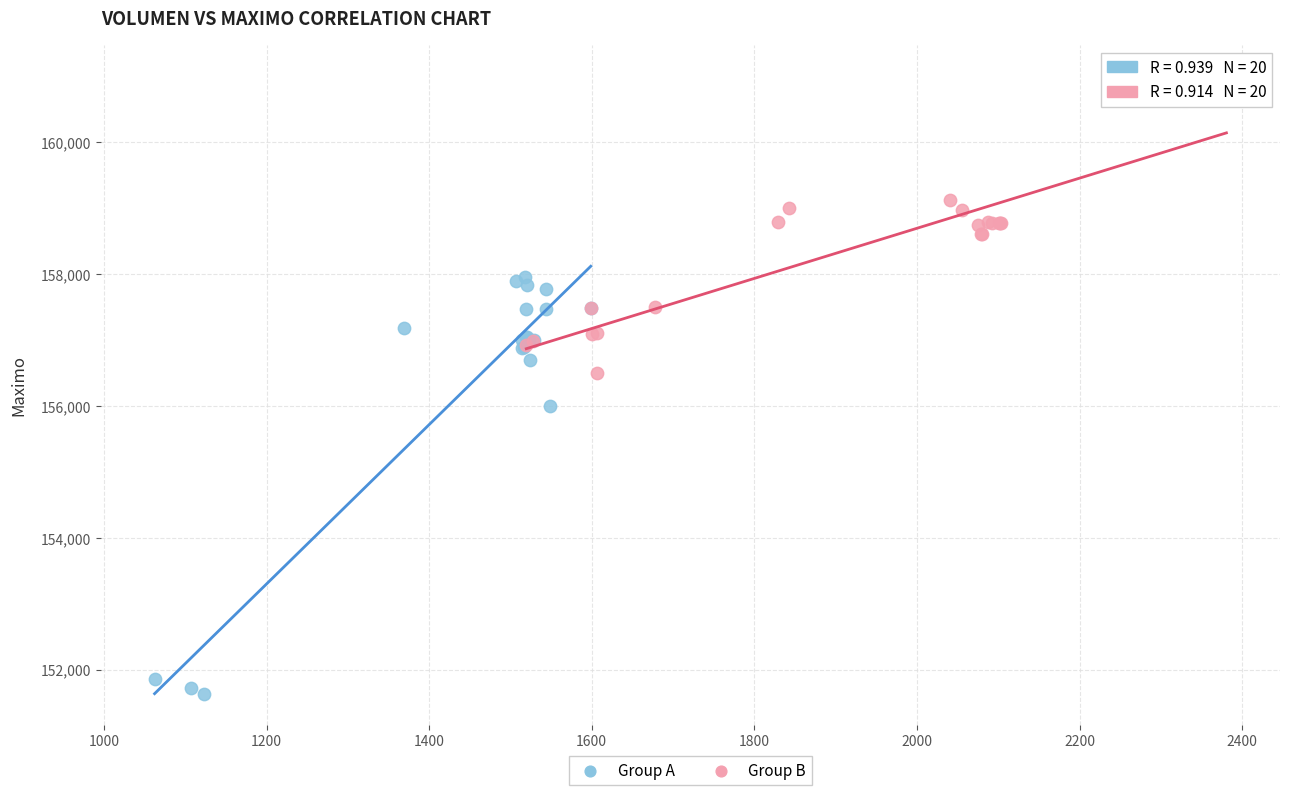

Which series reaches the maximum Y coordinate?

Group B